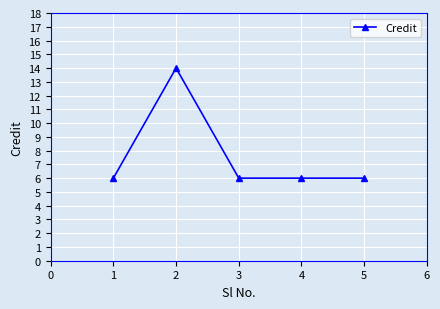

What value does the data have at 2?

14